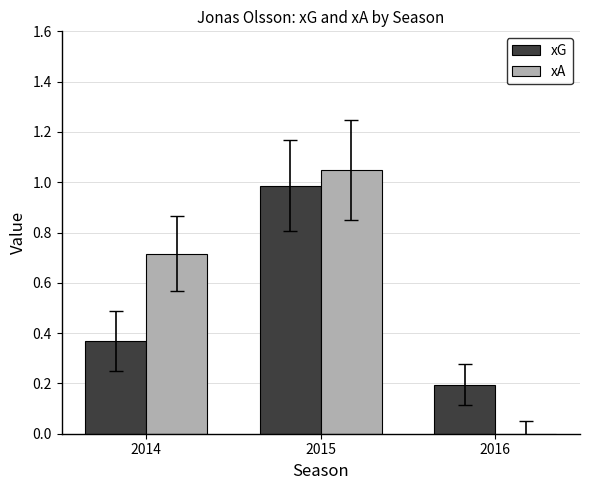

What is the spread (max minus min) of values at 2016?

0.2